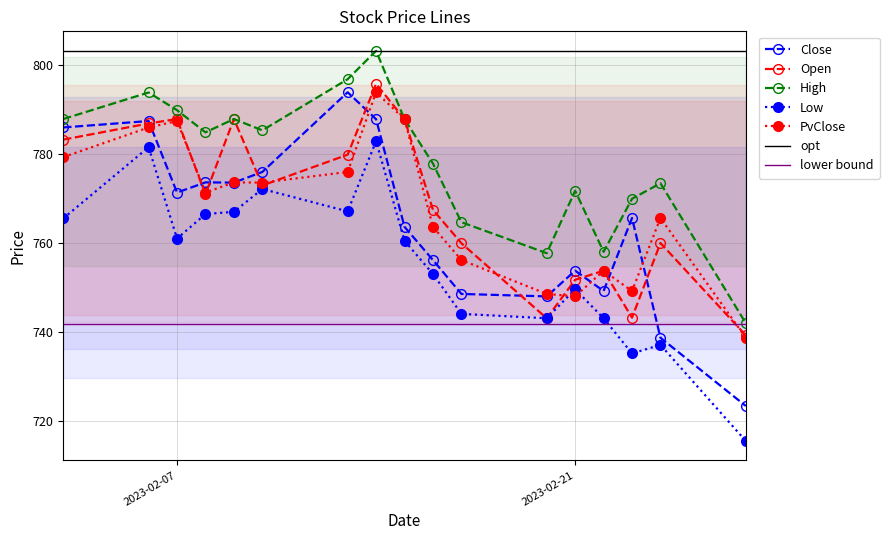

Which label corresponds to the smallest value in the chart?

2023-02-27